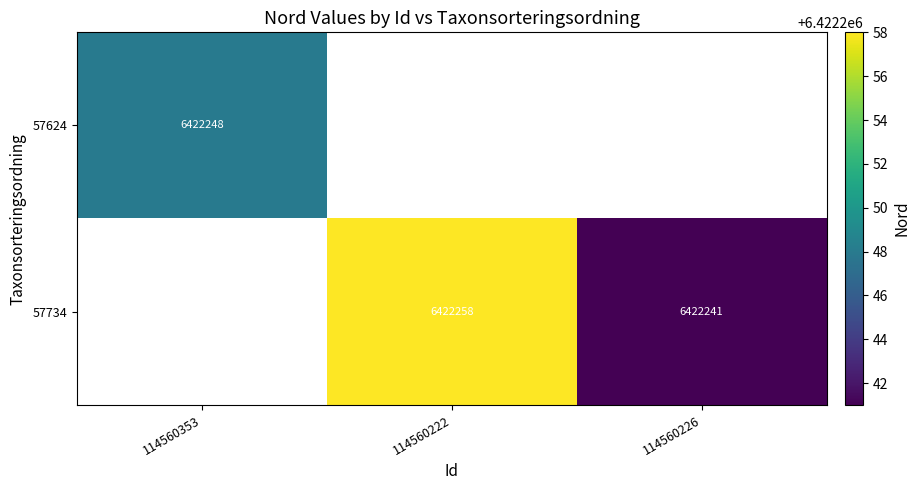

At how many categories does at least one series exceed 6422241?

2